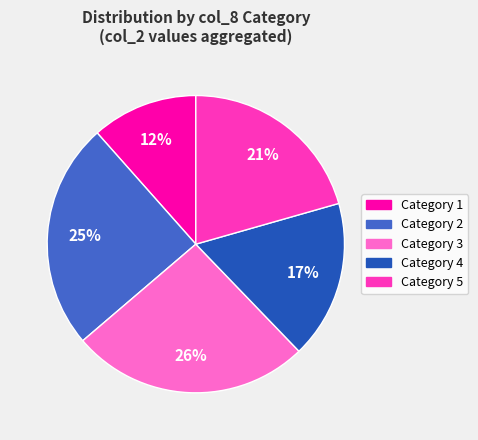

To the nearest percent, what is the difference between the largest and smallest slice percentages?

14%